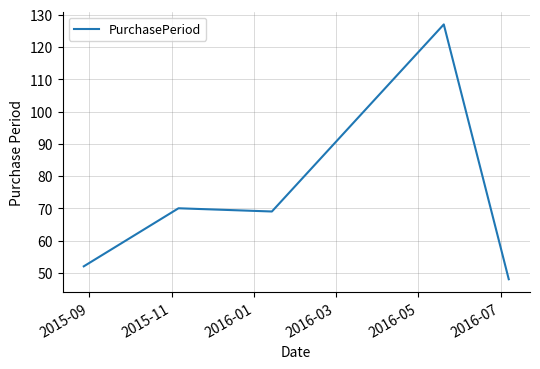

What is the maximum value shown in the chart?

127